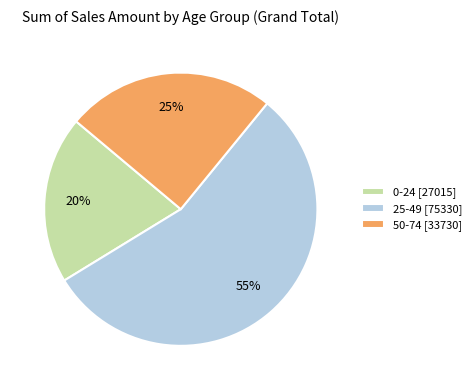

Count the number of slices in the pie.

3